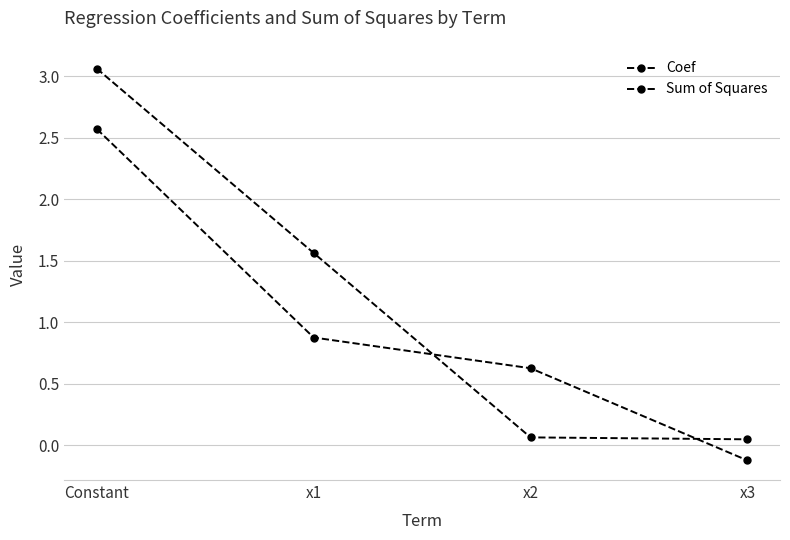

How many series are shown in this chart?

2